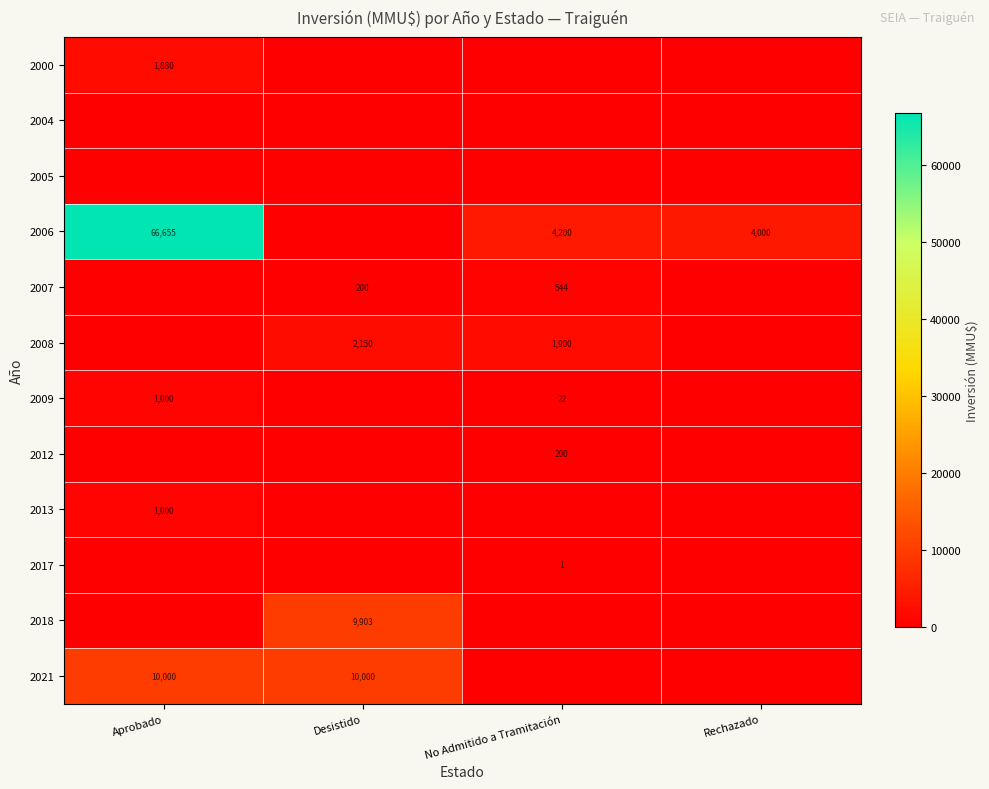

The 2006 series shows 66655 at Aprobado. True or false?

True